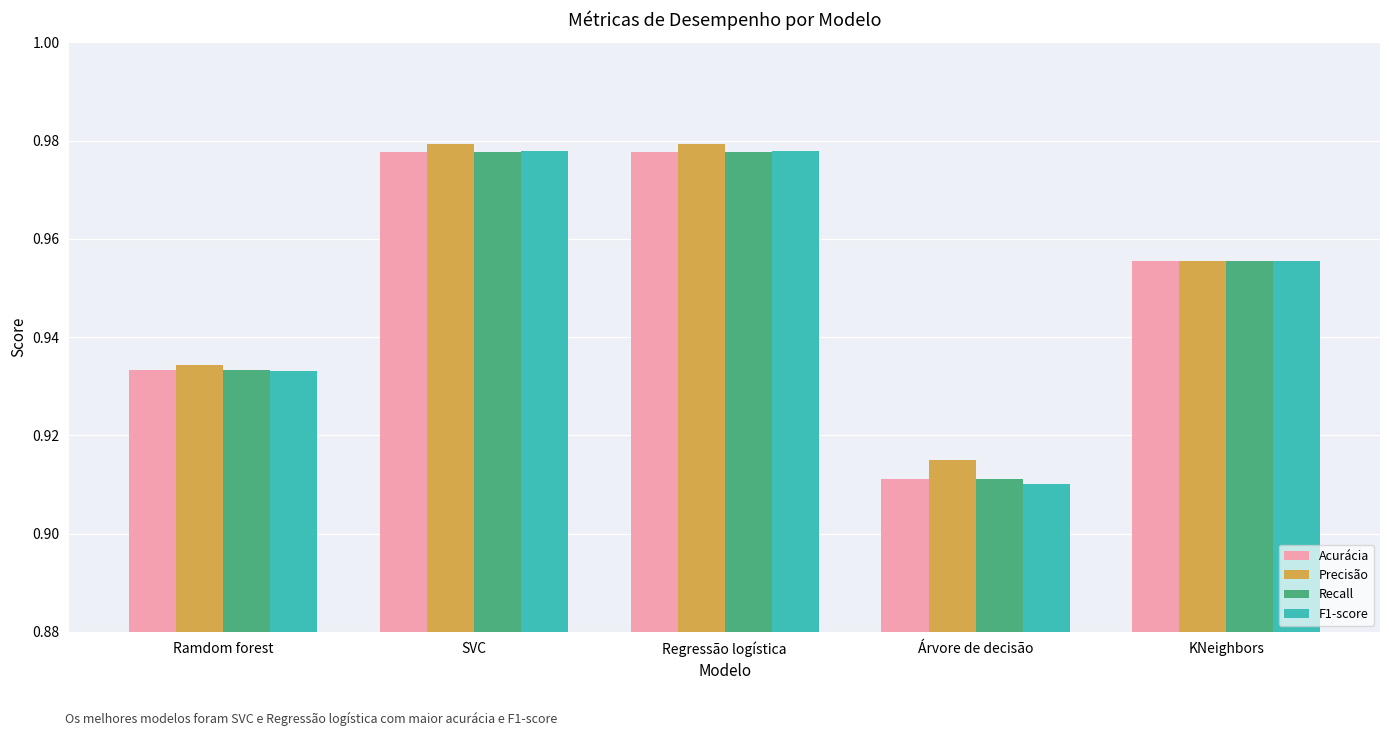

Which series has the largest range (max minus min)?

F1-score